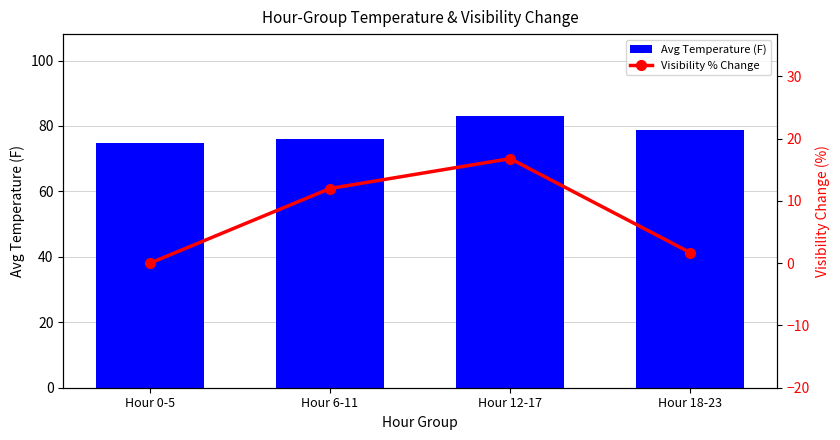

What is the label of the 4th bar from the left?

Hour 18-23